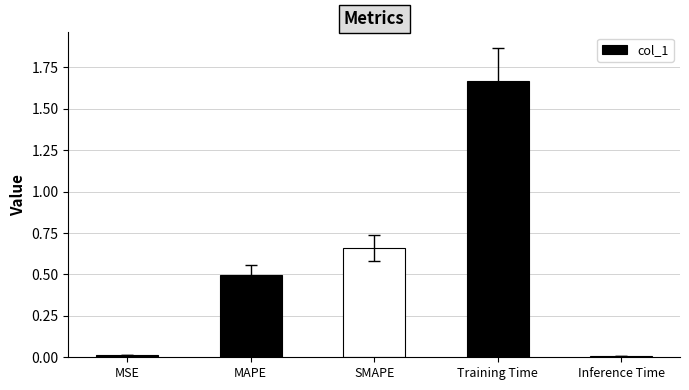

What is the label of the 2nd bar from the left?

MAPE